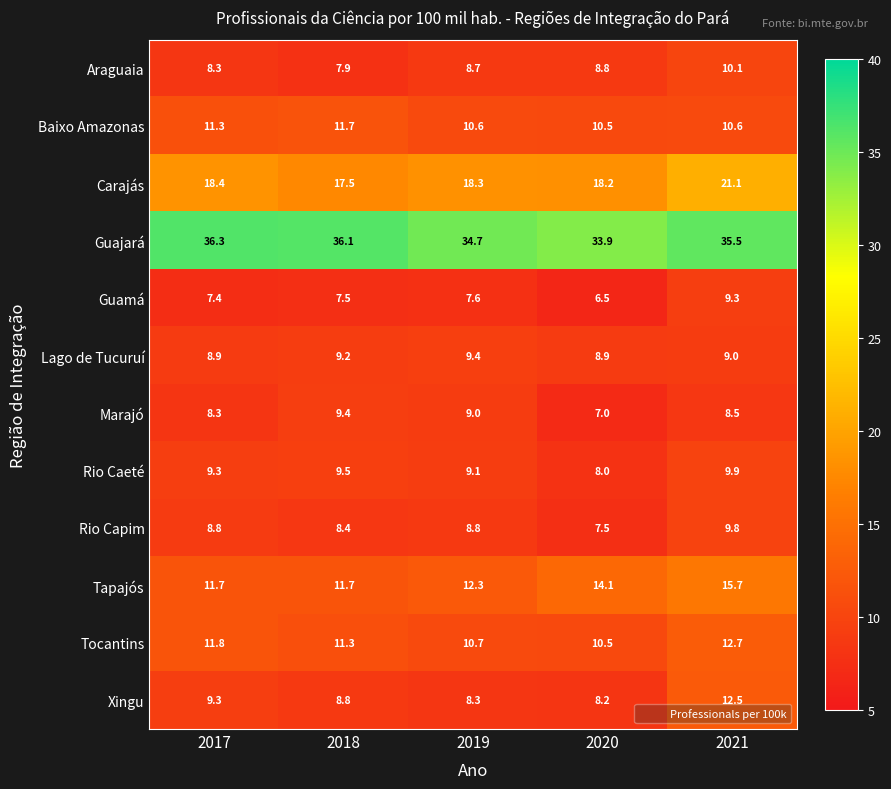

Which series has the largest range (max minus min)?

Xingu